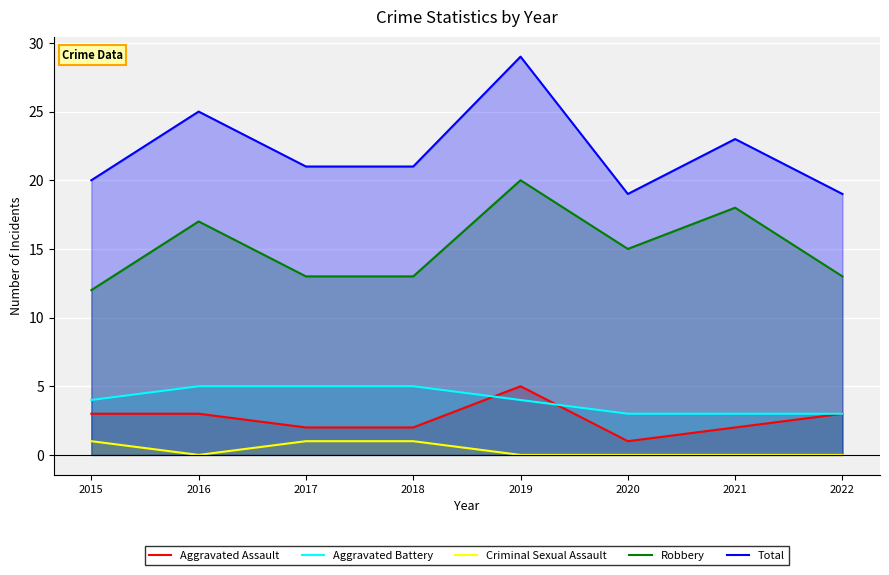

After their last crossing, which series has the higher values: Aggravated Battery or Aggravated Assault?

Aggravated Battery